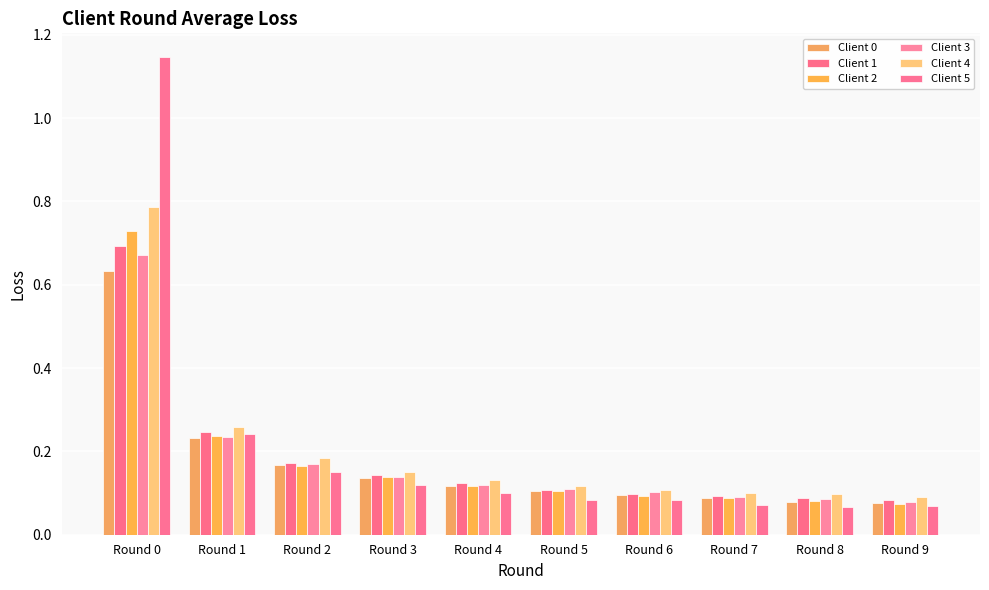

Are the bars horizontal?

No